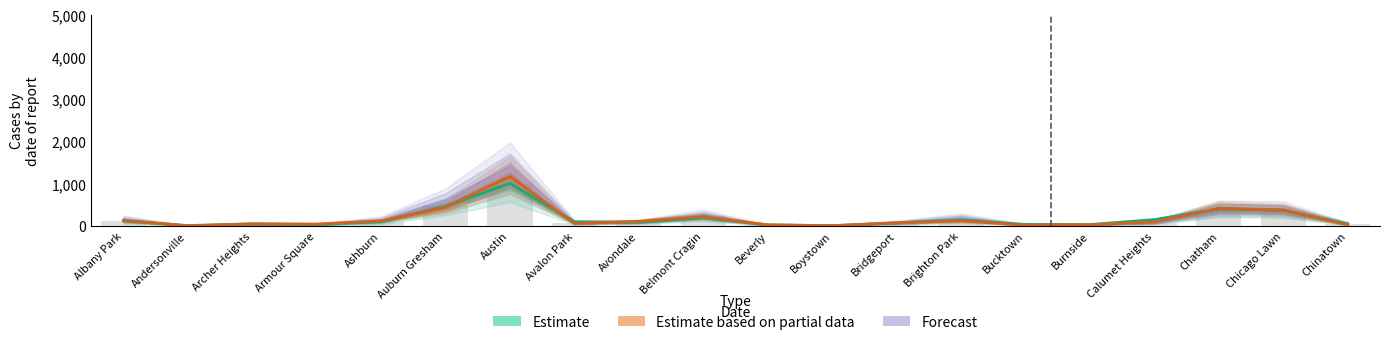

What is the maximum value shown in the chart?

1174